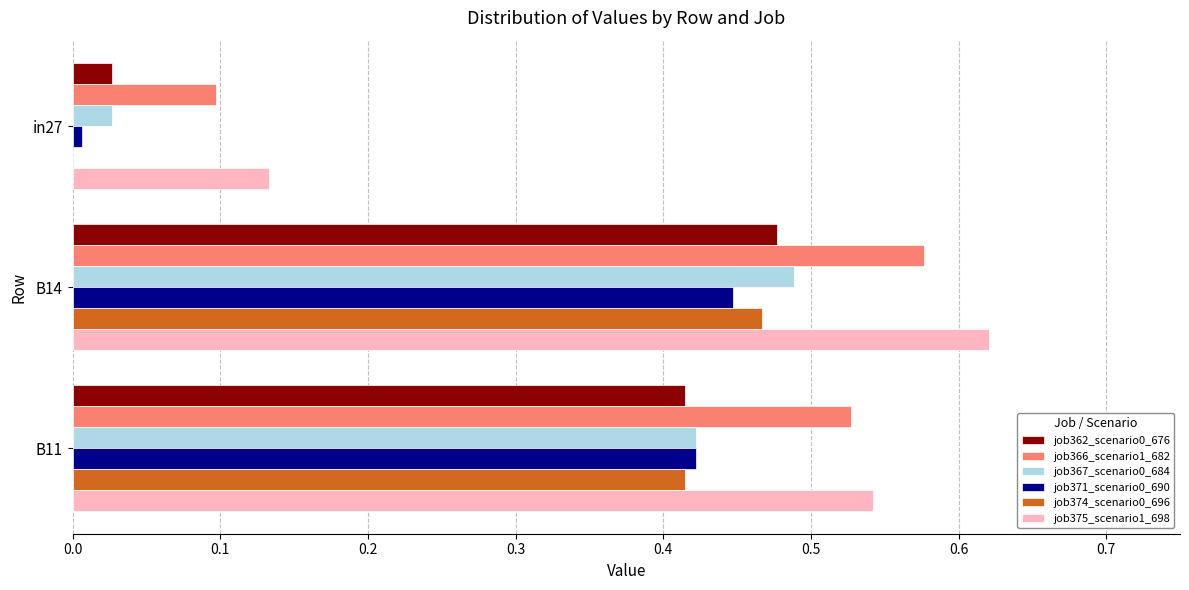

What is the sum of the job375_scenario1_698 values at B14 and B11?

1.2